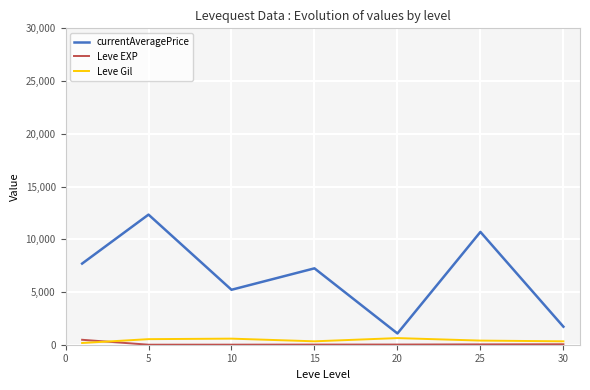

In Leve Gil, how many points are higher than both neighbors (excluding endpoints)?

2